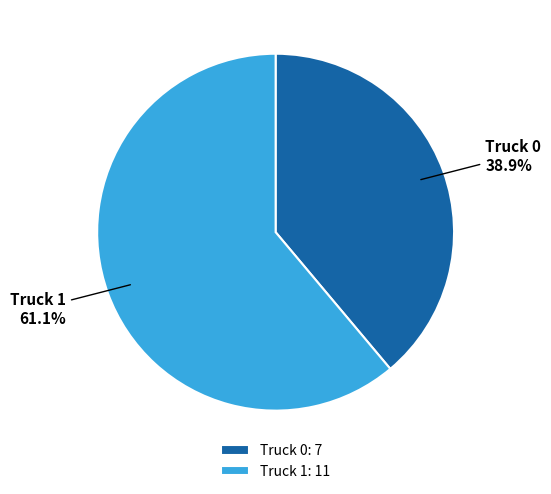

To the nearest percent, what is the difference between the largest and smallest slice percentages?

22%